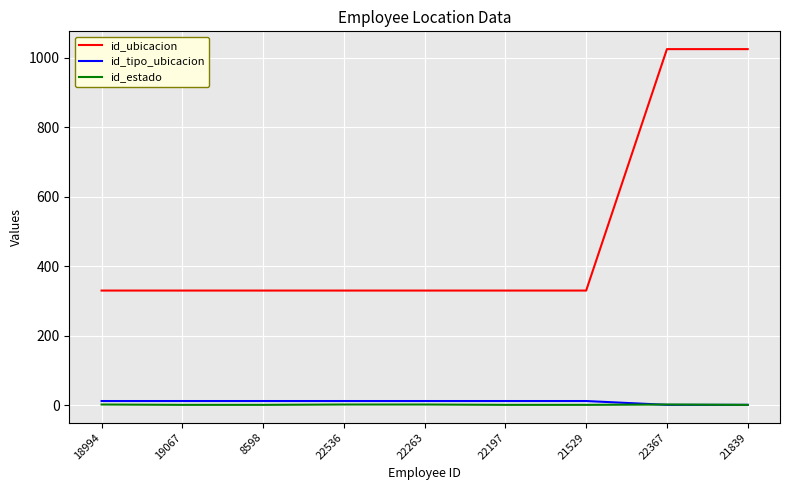

What is the minimum value shown in the chart?

1